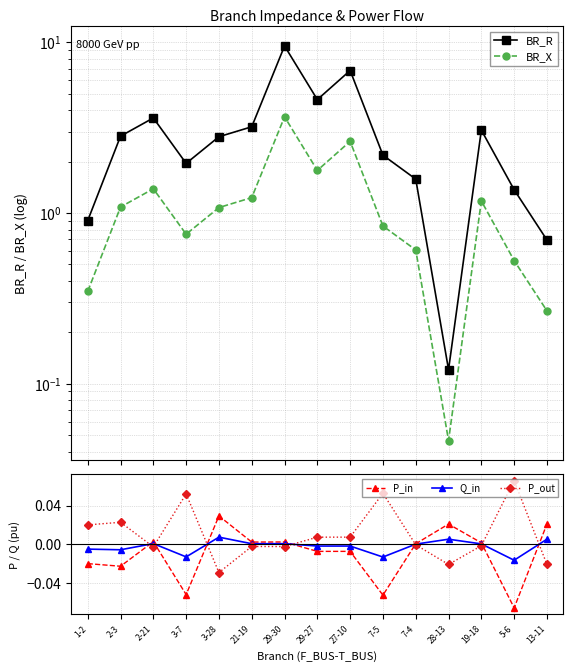

Reading left to right, list all the values displayed in this chart.

BR_R: 0.9	2.8	3.6	2.0	2.8	3.2	9.5	4.6	6.8	2.2	1.6	0.1	3.1	1.4	0.7
BR_X: 0.3	1.1	1.4	0.8	1.1	1.2	3.7	1.8	2.6	0.8	0.6	0.0	1.2	0.5	0.3
P_in: -0.0	-0.0	0.0	-0.1	0.0	0.0	0.0	-0.0	-0.0	-0.1	0.0	0.0	0.0	-0.1	0.0
Q_in: -0.0	-0.0	0.0	-0.0	0.0	0.0	0.0	-0.0	-0.0	-0.0	0.0	0.0	0.0	-0.0	0.0
P_out: 0.0	0.0	-0.0	0.1	-0.0	-0.0	-0.0	0.0	0.0	0.1	-0.0	-0.0	-0.0	0.1	-0.0